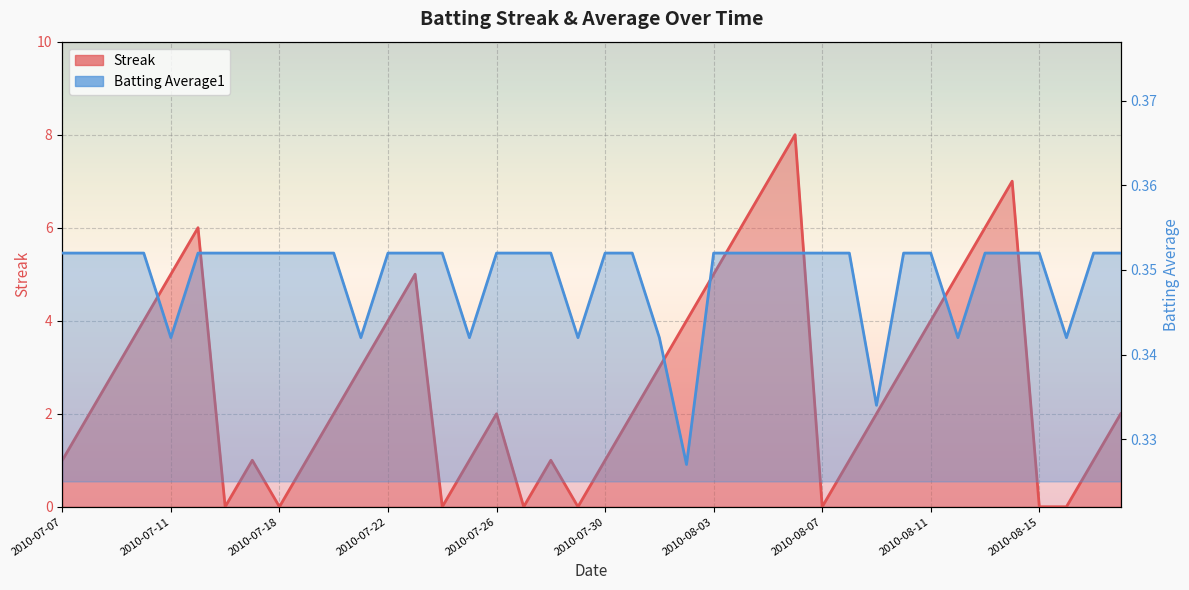

Which series has the largest total across all categories?

Streak